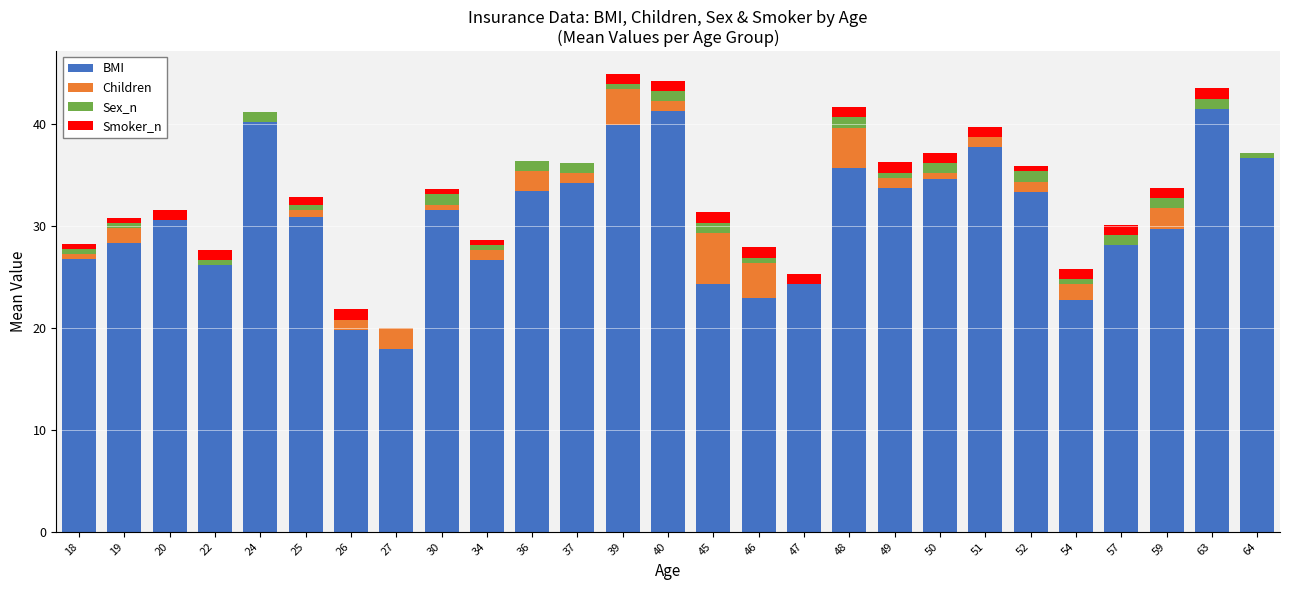

What is the total value across all series at 26?

21.8